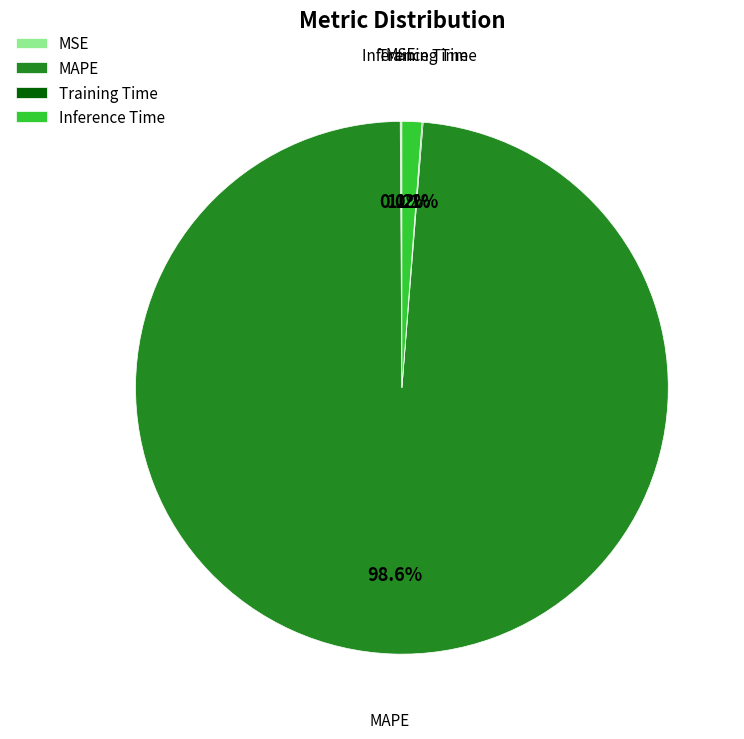

Which category accounts for the majority?

MAPE